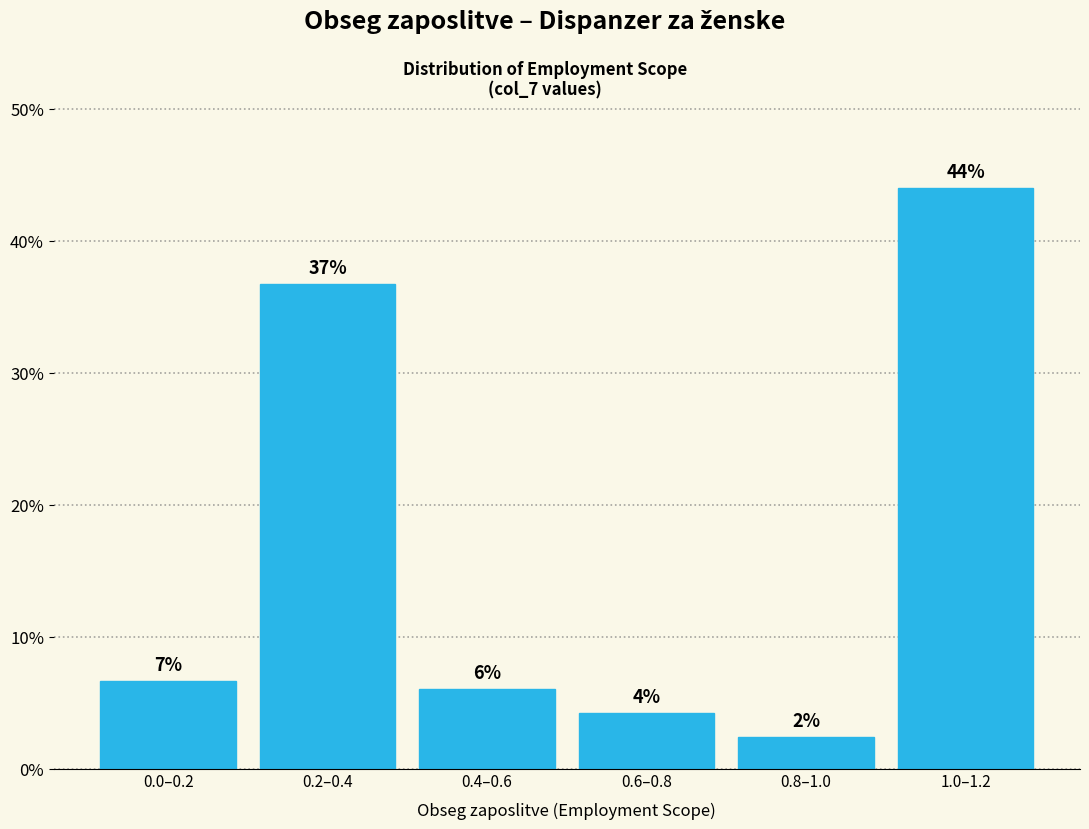

How many bars are there in total?

6